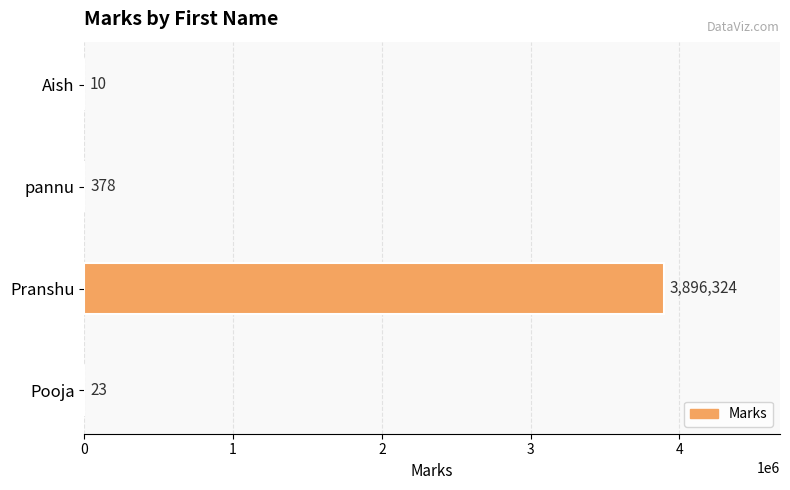

Reading top to bottom, list all the values displayed in this chart.

Aish=10	pannu=378	Pranshu=3896324	Pooja=23